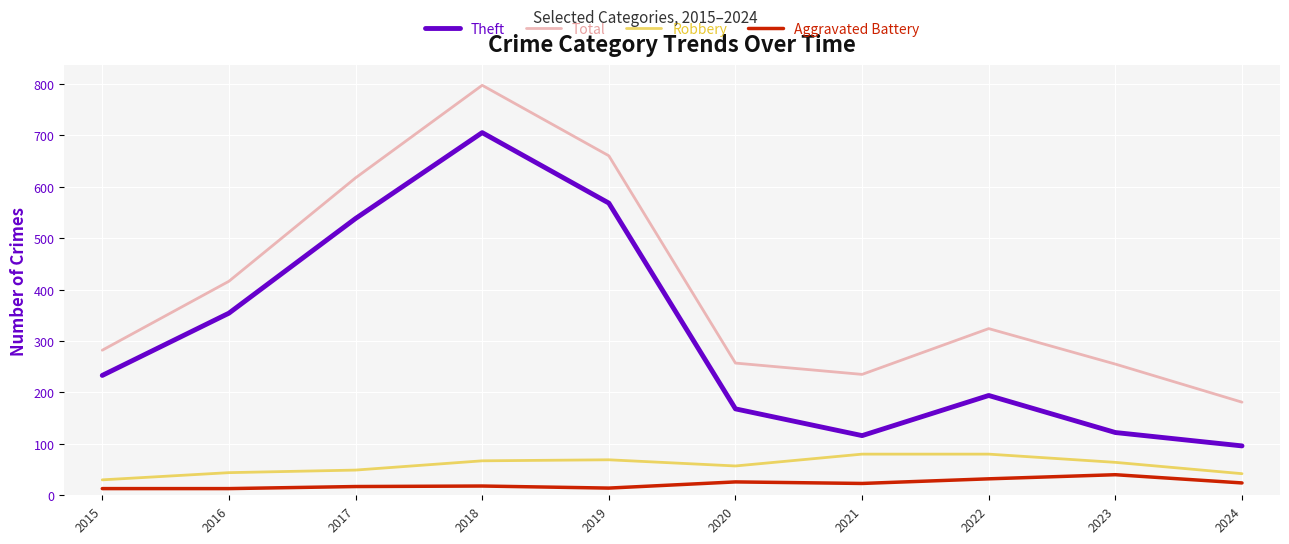

Which series changed the most between 2018 and 2023?

Theft